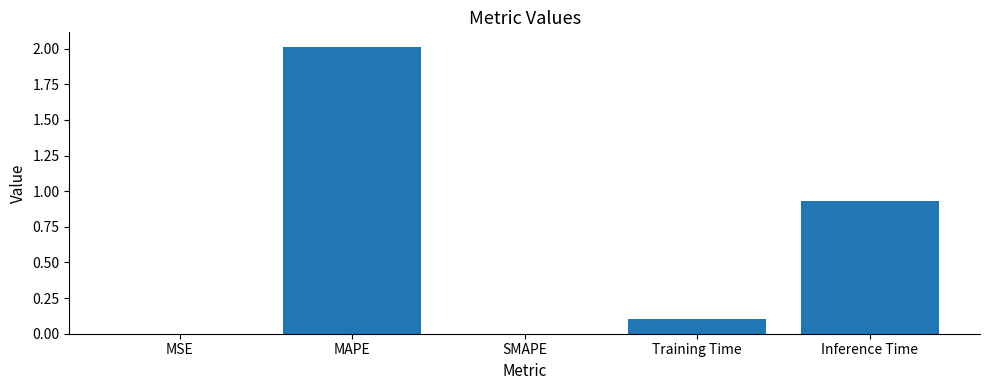

Which category has the highest value across all series?

MAPE